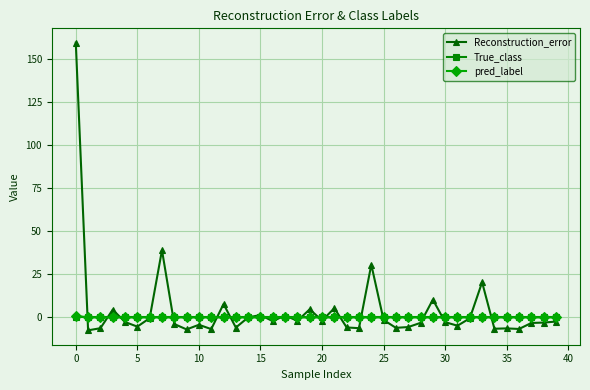

What is the value of the Reconstruction_error point at the 3rd from the left?

-6.2